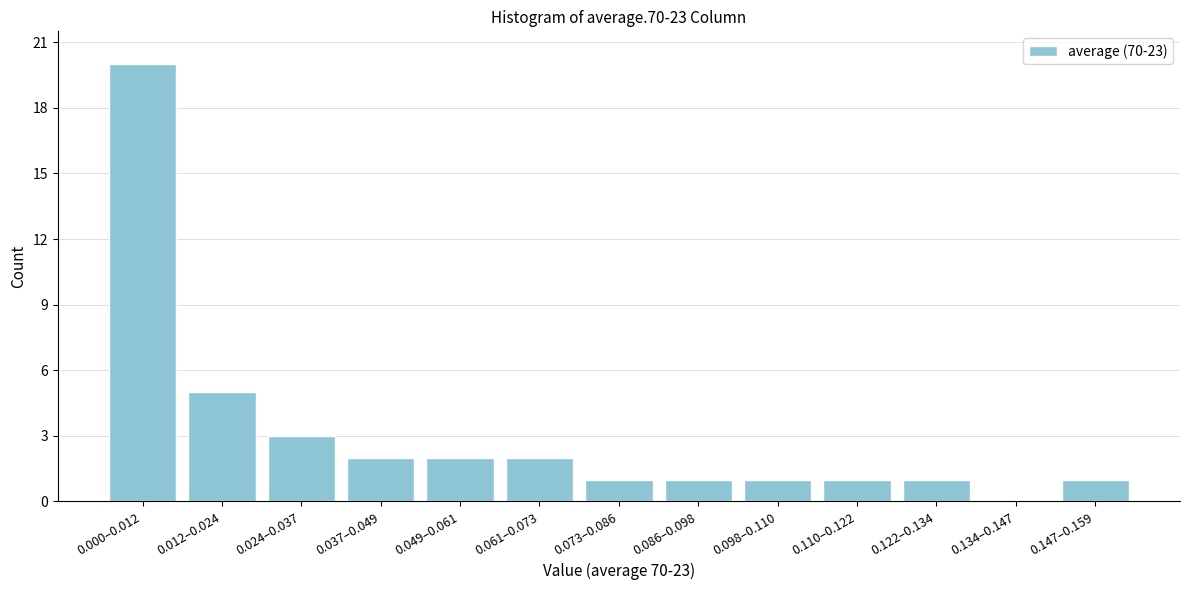

Reading left to right, transcribe all the data shown in this chart.

0.000–0.012=20	0.012–0.024=5	0.024–0.037=3	0.037–0.049=2	0.049–0.061=2	0.061–0.073=2	0.073–0.086=1	0.086–0.098=1	0.098–0.110=1	0.110–0.122=1	0.122–0.134=1	0.134–0.147=0	0.147–0.159=1